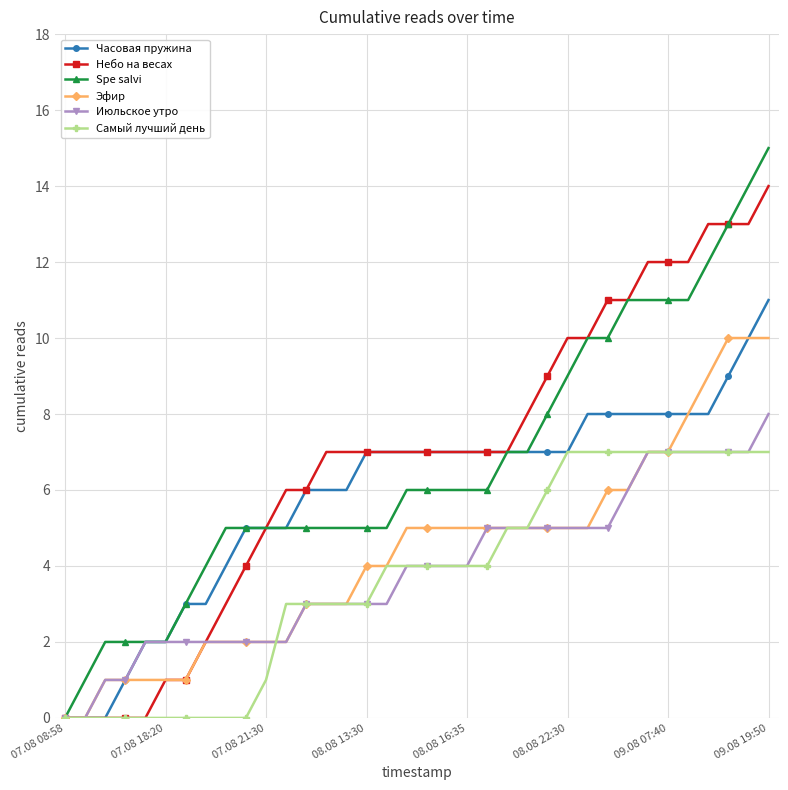

List the series in order of their peak value, highest first.

Spe salvi, Небо на весах, Часовая пружина, Эфир, Июльское утро, Самый лучший день